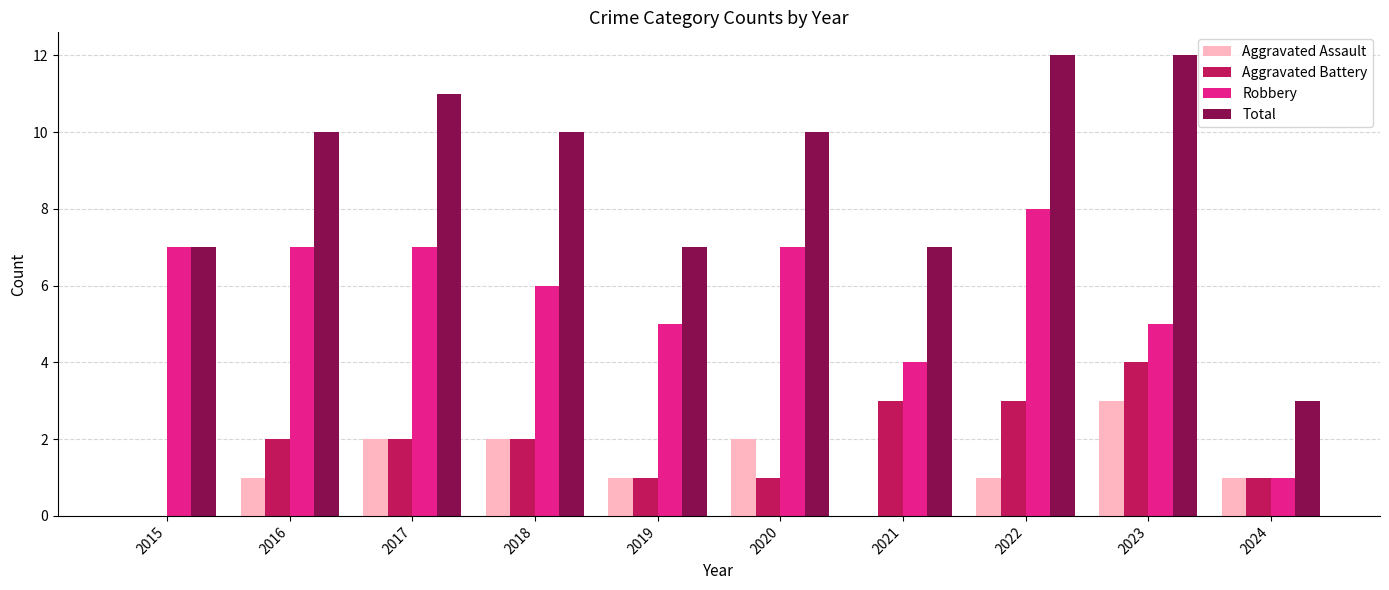

Where is Robbery nearest to the value 4?

2021